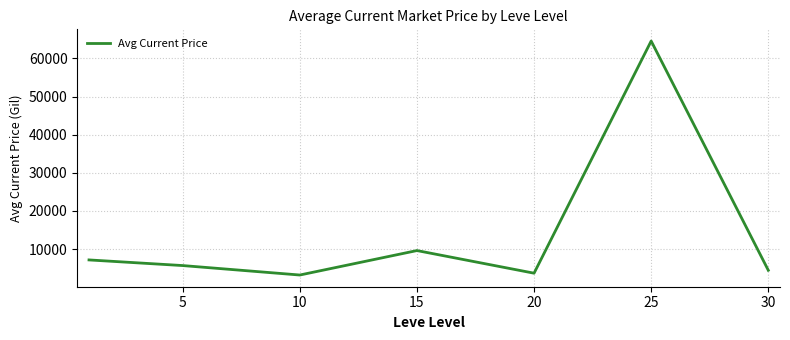

What is the average value?

14041.7